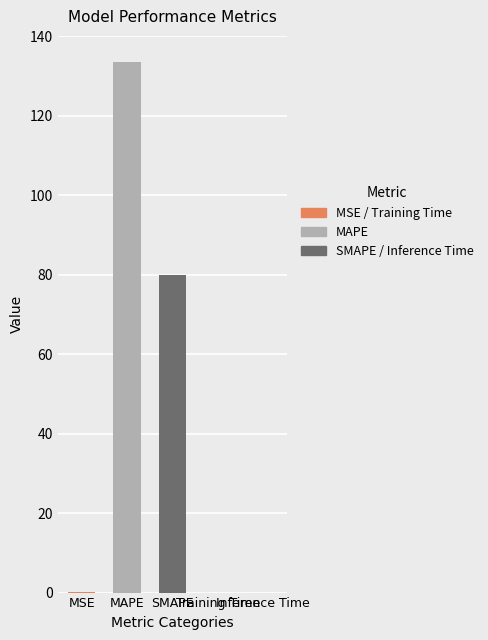

What is the value of the 3rd bar from the left?

80.1